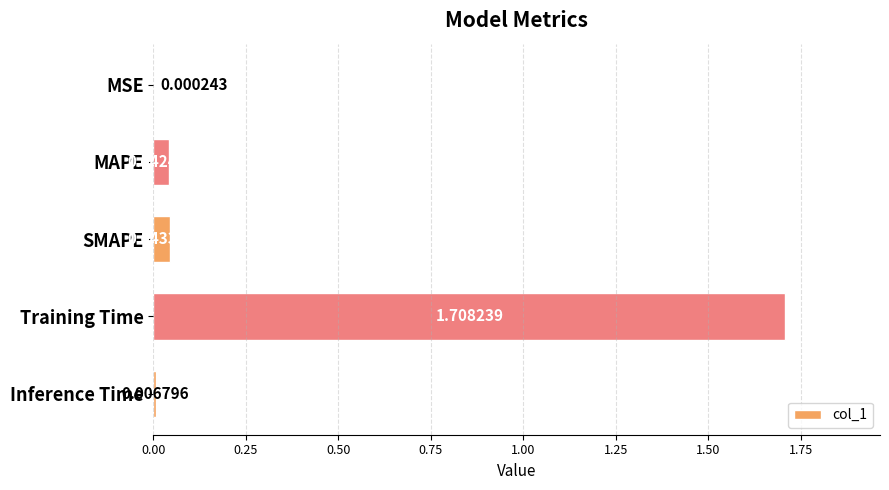

What is the average value?

0.4